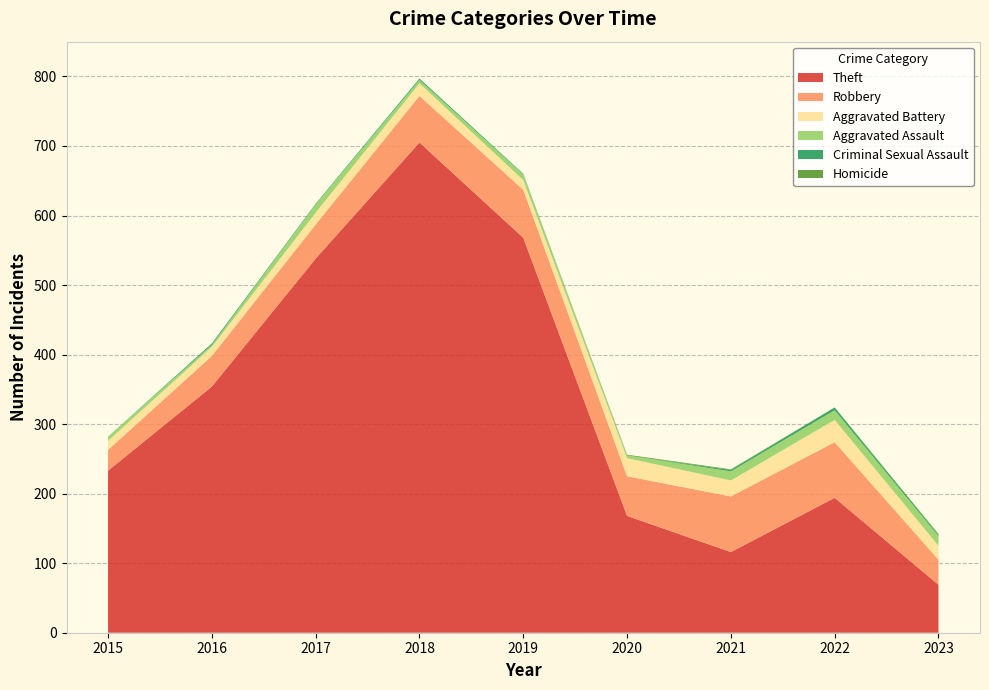

Reading left to right, transcribe all the data shown in this chart.

Theft: 2015=233	2016=354	2017=538	2018=705	2019=568	2020=168	2021=116	2022=194	2023=69
Robbery: 2015=30	2016=44	2017=49	2018=67	2019=69	2020=57	2021=80	2022=80	2023=36
Aggravated Battery: 2015=13	2016=13	2017=17	2018=18	2019=14	2020=26	2021=23	2022=32	2023=20
Aggravated Assault: 2015=6	2016=3	2017=12	2018=5	2019=8	2020=4	2021=13	2022=14	2023=14
Criminal Sexual Assault: 2015=0	2016=2	2017=1	2018=2	2019=1	2020=0	2021=2	2022=4	2023=2
Homicide: 2015=0	2016=0	2017=0	2018=0	2019=0	2020=1	2021=1	2022=0	2023=1